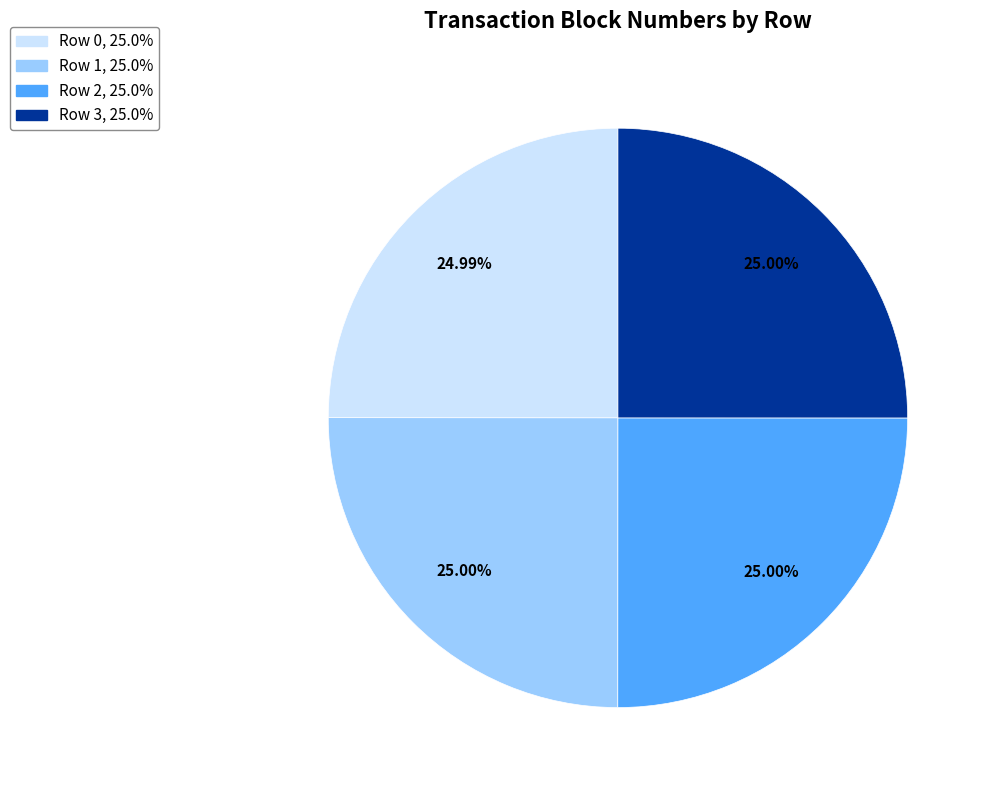

What is the ratio of the value at Row 2 to the value at Row 1?

1.0